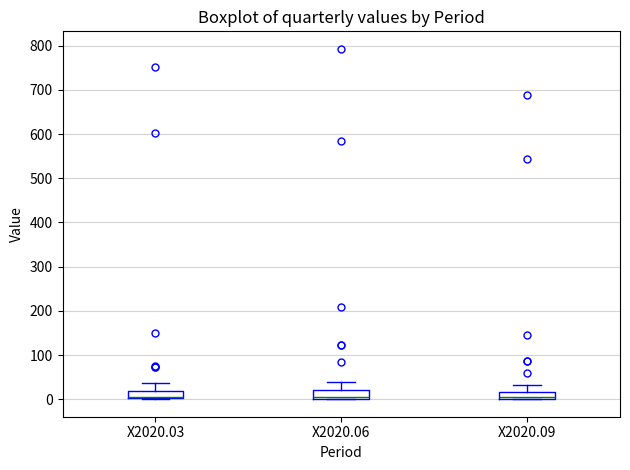

Where is the upper edge of the box for X2020.03 on the y-axis? The values are not printed on the chart, so give them approximately, as read against the axis.

20